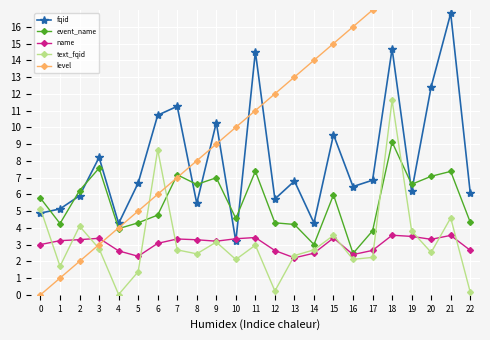

Rank the series by their maximum value, from highest to lowest.

level, fqid, text_fqid, event_name, name